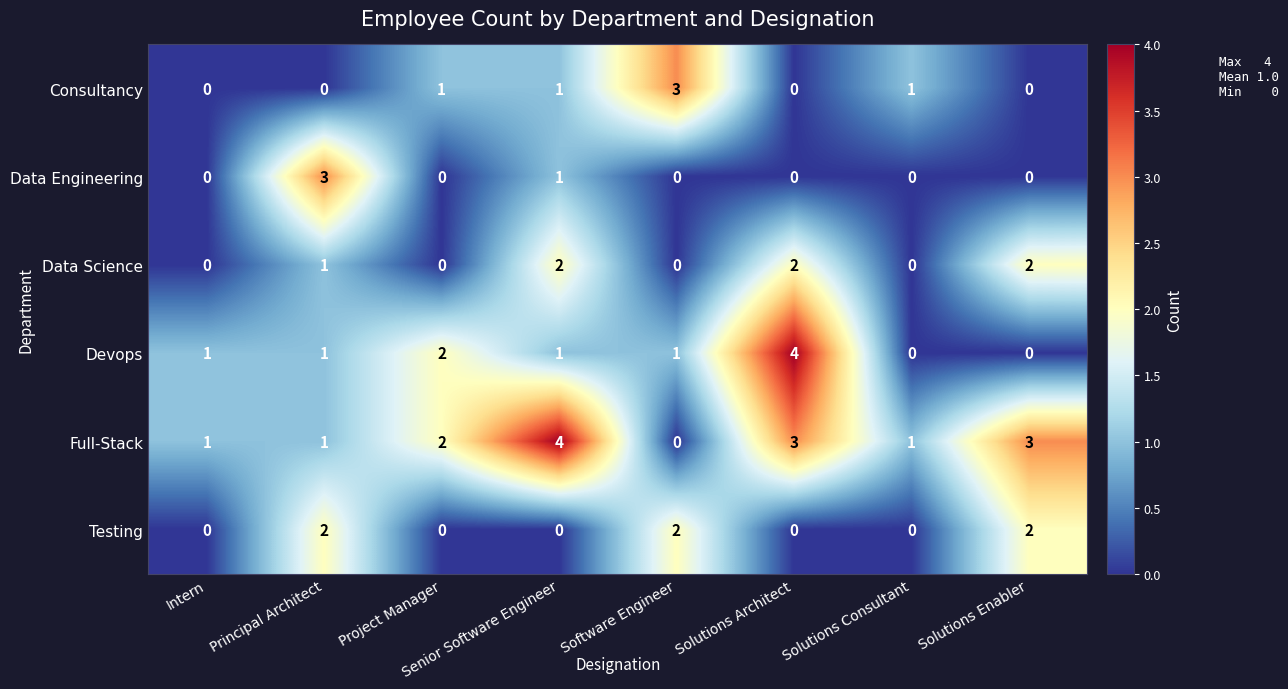

The value of Data Engineering at Software Engineer is 0. True or false?

True